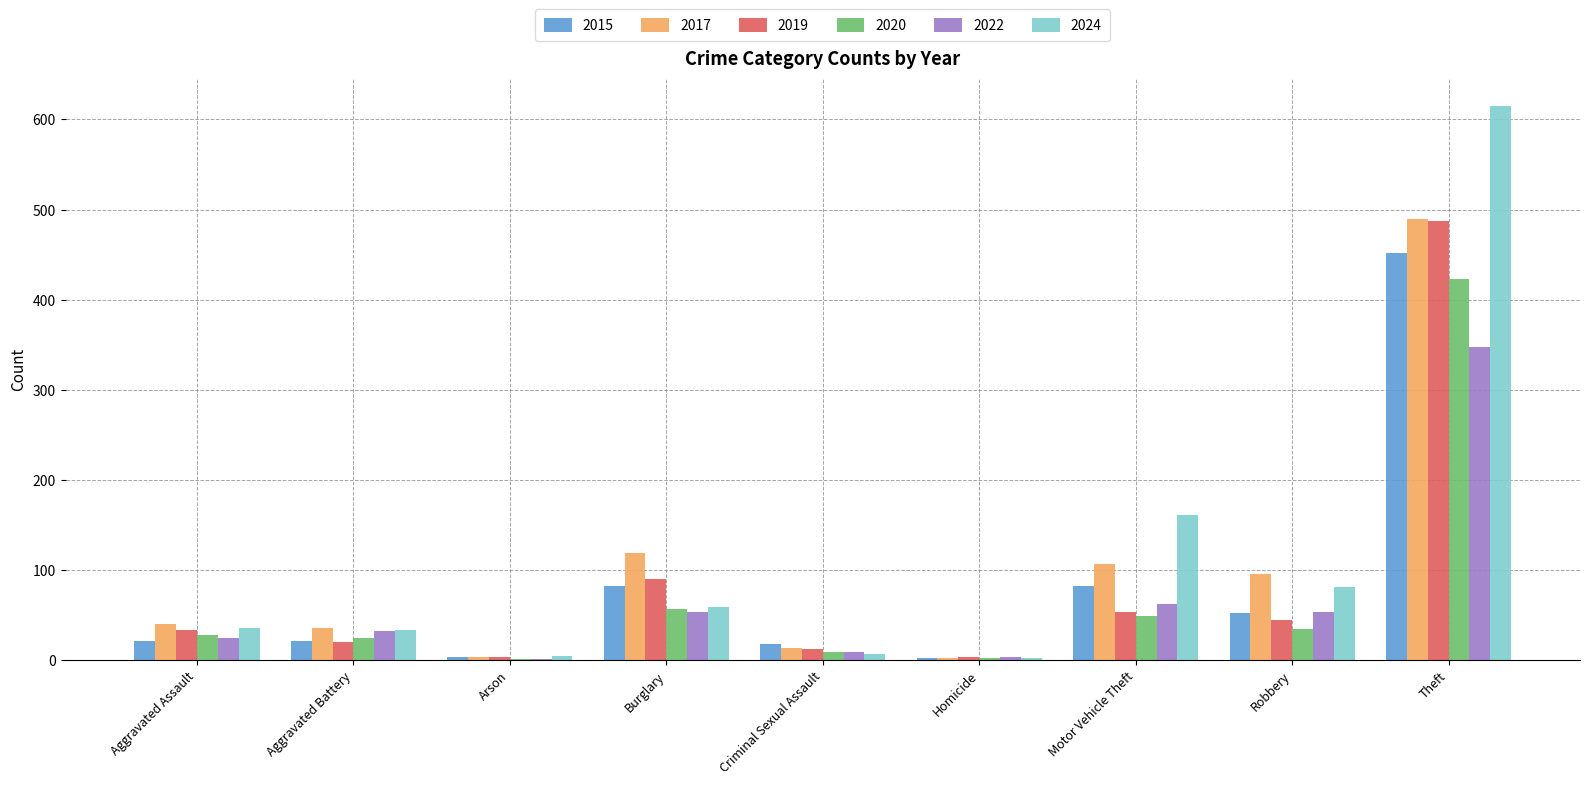

At which label does 2017 reach its peak?

Theft